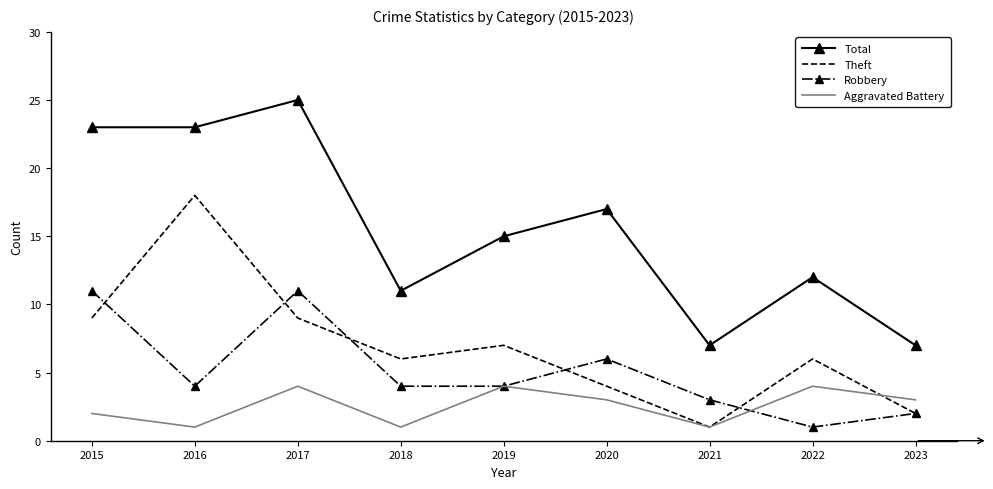

Is it true that Theft equals 3 at 2023?

False